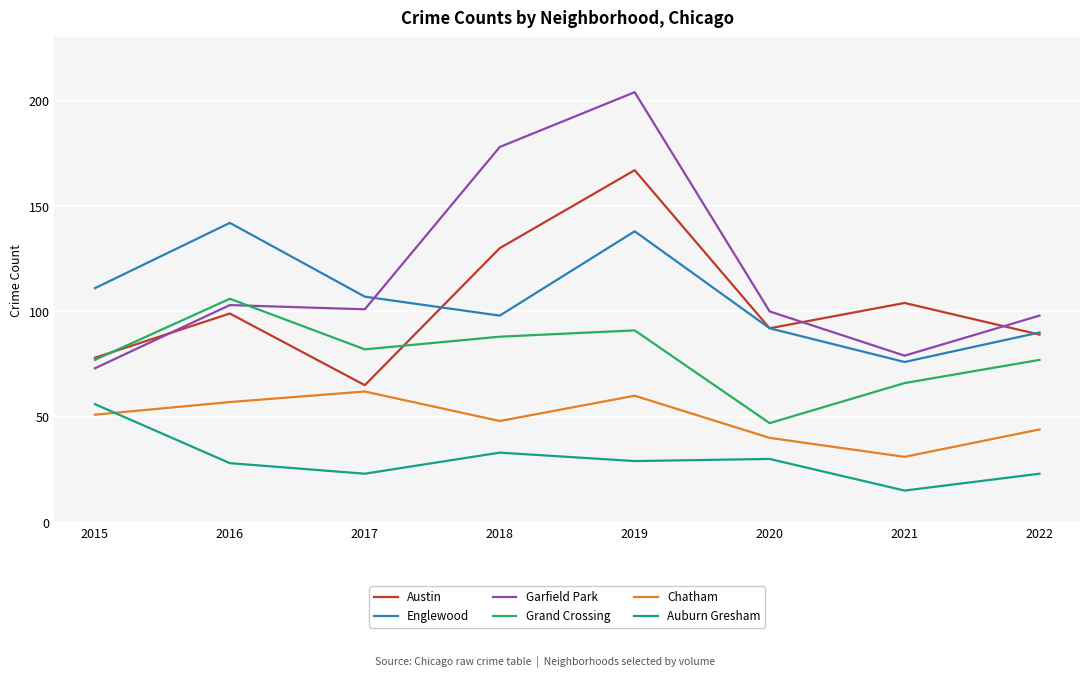

What is the difference between the maximum and second lowest values in the Austin series?

89